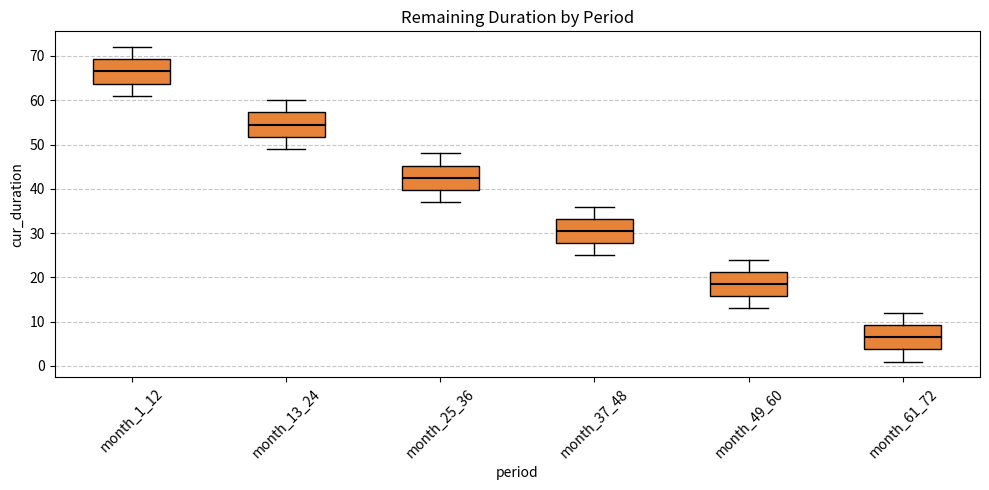

Reading left to right, read every box against the y-axis: the position of its median line, the range the box covers, and the ends of its whiskers. The values are not printed on the chart, so give them approximately, as read against the axis.

month_1_12: median 67, box 64 to 69, whiskers 61 to 72
month_13_24: median 55, box 52 to 57, whiskers 49 to 60
month_25_36: median 43, box 40 to 45, whiskers 37 to 48
month_37_48: median 31, box 28 to 33, whiskers 25 to 36
month_49_60: median 19, box 16 to 21, whiskers 13 to 24
month_61_72: median 7, box 4 to 9, whiskers 1 to 12